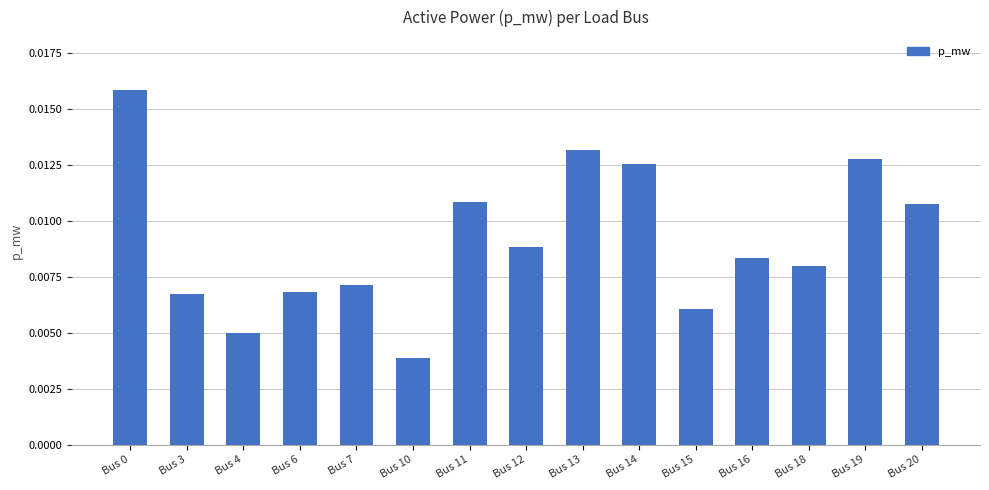

Which has a higher value, Bus 7 or Bus 12?

Bus 12